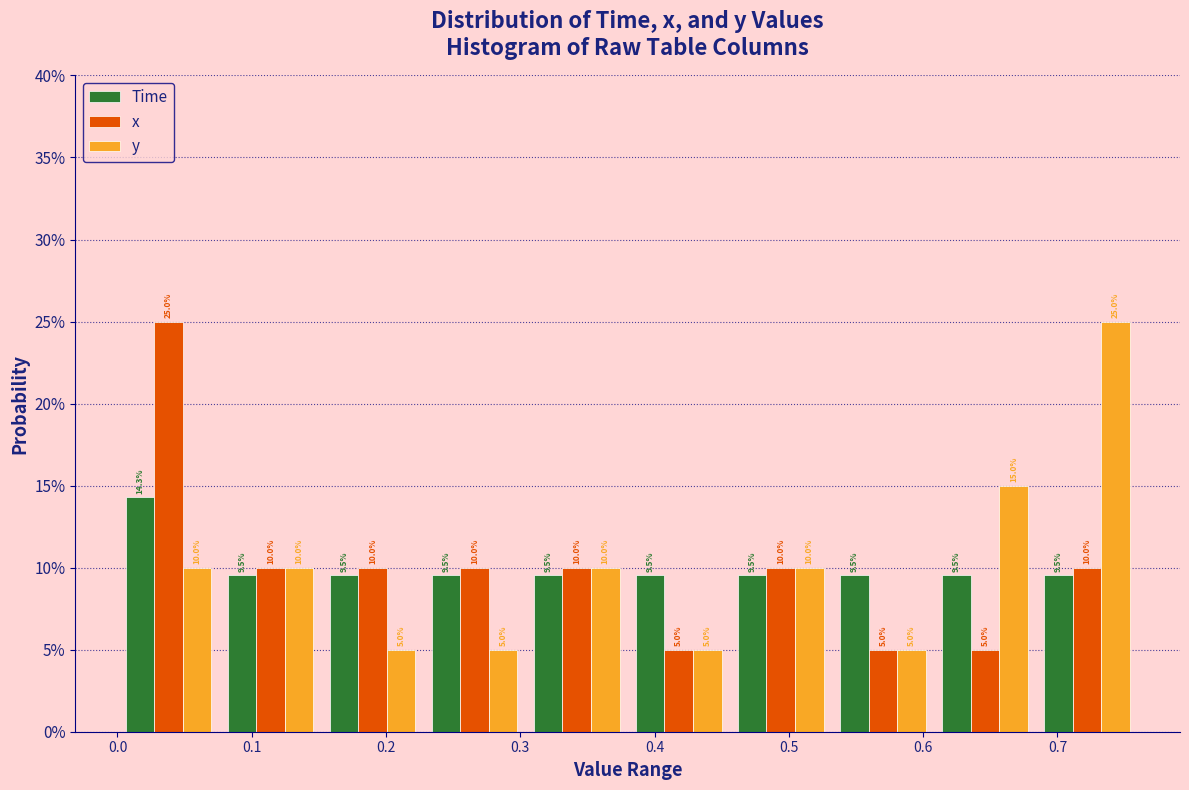

Reading left to right, transcribe this chart: for each range on the x-axis, give the height of each series' bar. The bar edges are not printed on the chart, so give them approximately, as read against the axis.

0.000 to 0.076: Time=14.3	x=25.0	y=10.0
0.076 to 0.152: Time=9.5	x=10.0	y=10.0
0.152 to 0.228: Time=9.5	x=10.0	y=5.0
0.228 to 0.304: Time=9.5	x=10.0	y=5.0
0.304 to 0.380: Time=9.5	x=10.0	y=10.0
0.380 to 0.456: Time=9.5	x=5.0	y=5.0
0.456 to 0.532: Time=9.5	x=10.0	y=10.0
0.532 to 0.608: Time=9.5	x=5.0	y=5.0
0.608 to 0.684: Time=9.5	x=5.0	y=15.0
0.684 to 0.760: Time=9.5	x=10.0	y=25.0